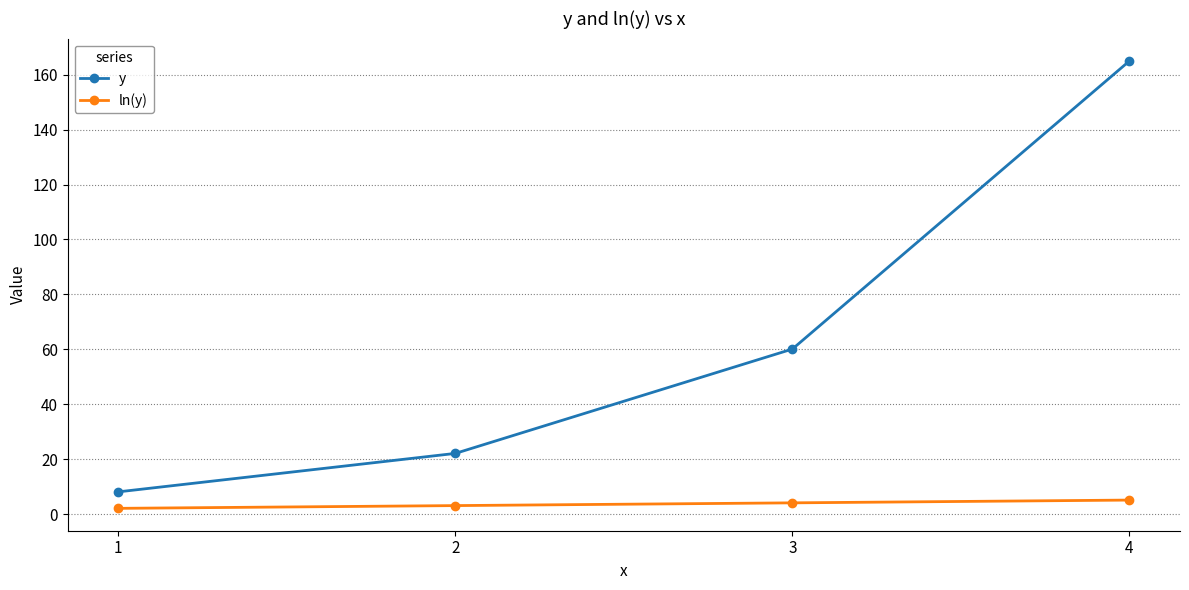

Which series has the largest range (max minus min)?

y